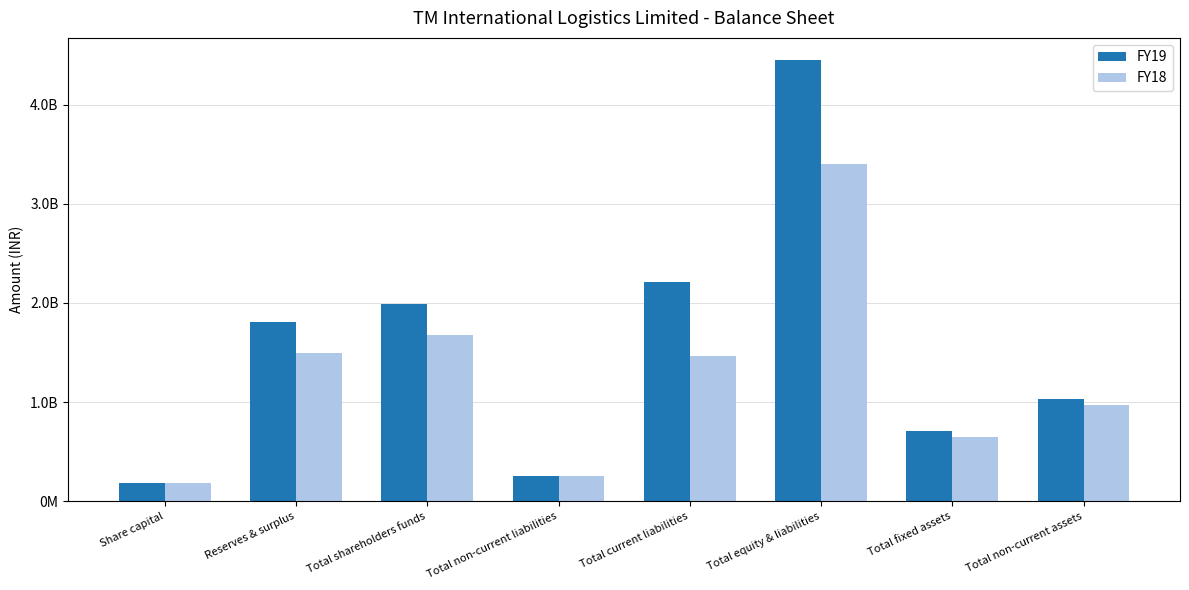

Does the chart contain any negative values?

No